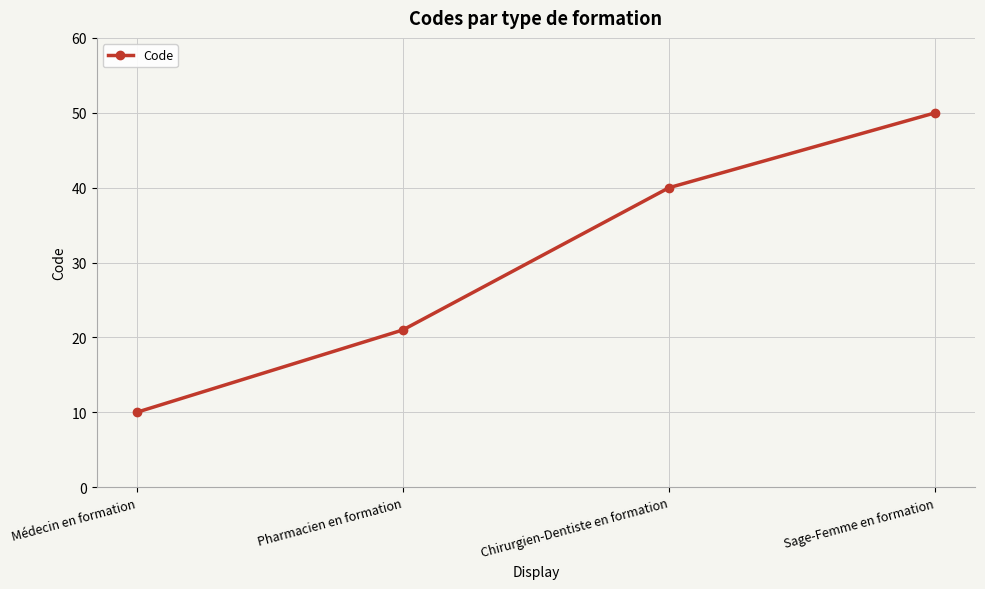

What is the sum of all values?

121